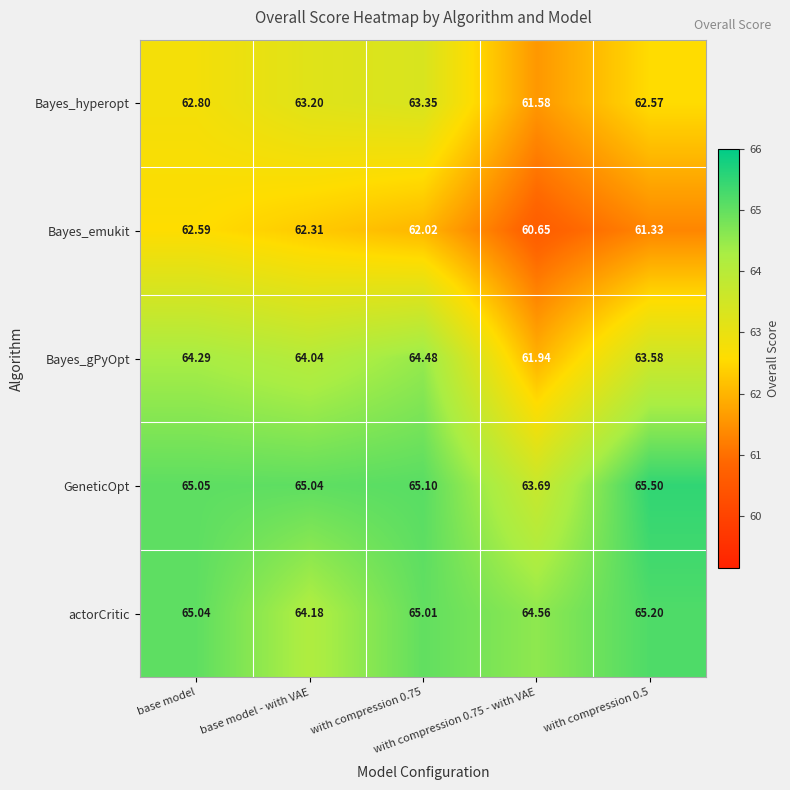

What is the difference between the highest and lowest values at base model - with VAE?

2.7